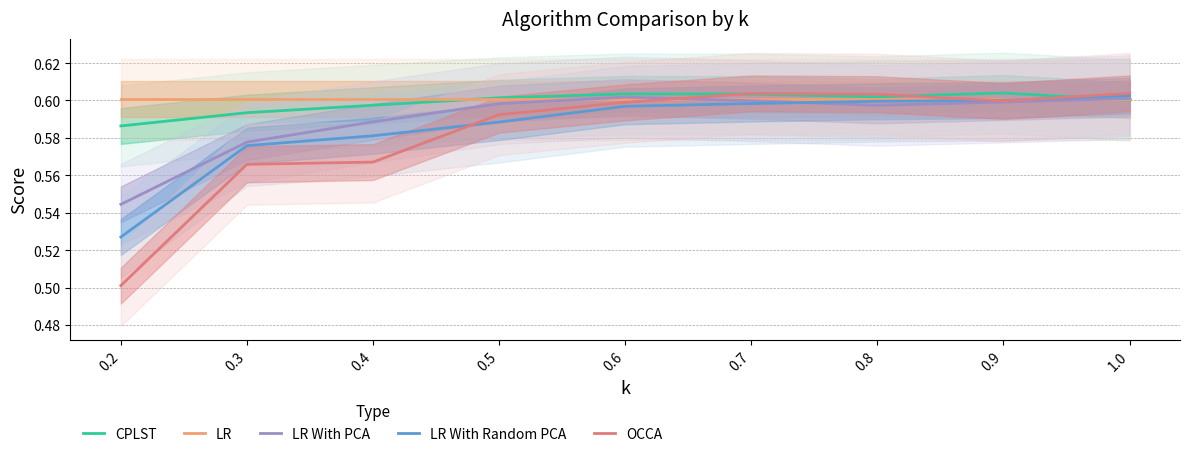

Rank the categories by LR value from lowest to highest.

0.2, 0.3, 0.4, 0.5, 0.6, 0.7, 0.8, 0.9, 1.0